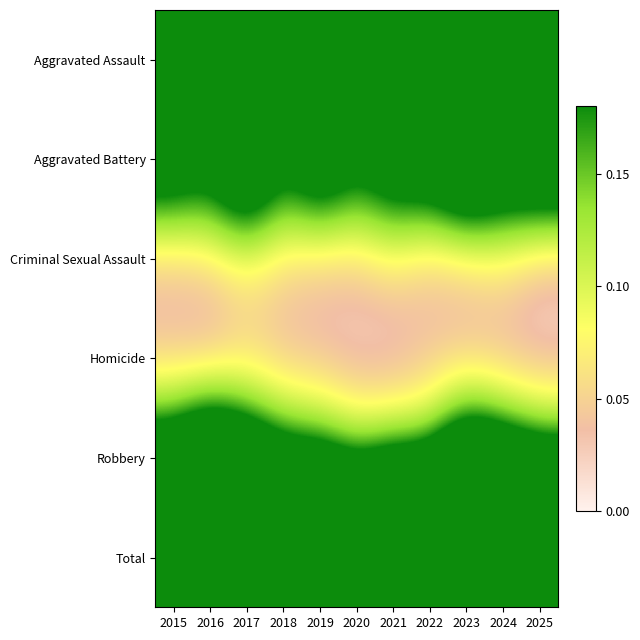

Rank the series at 2017 from highest to lowest value.

Total, Aggravated Battery, Robbery, Aggravated Assault, Criminal Sexual Assault, Homicide